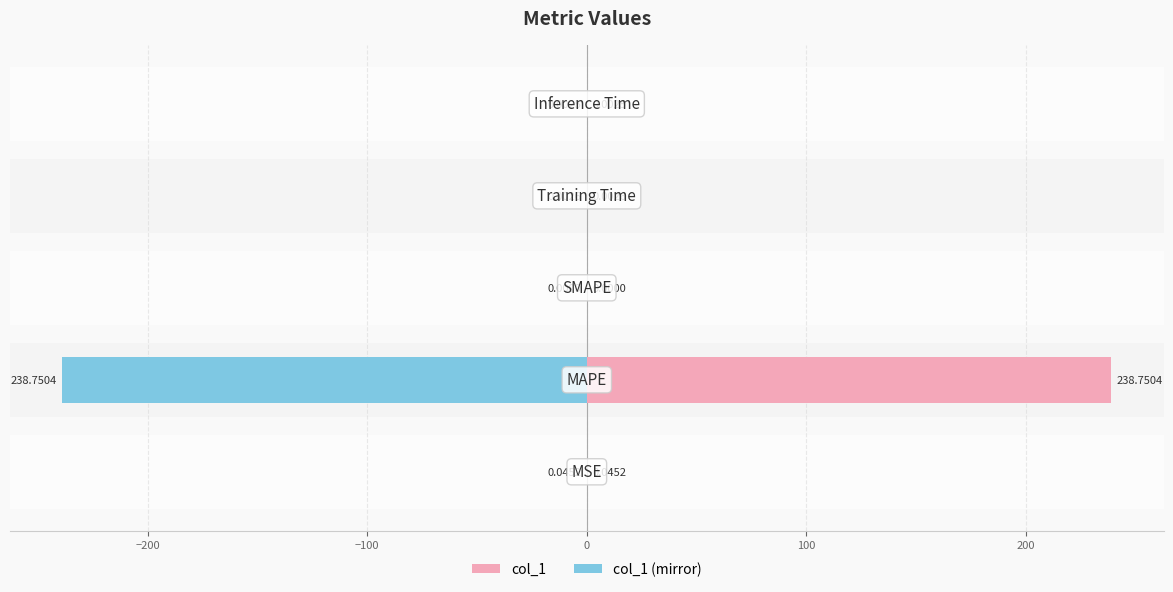

Is it true that col_1 (mirror) equals -0.0 at 100?

False